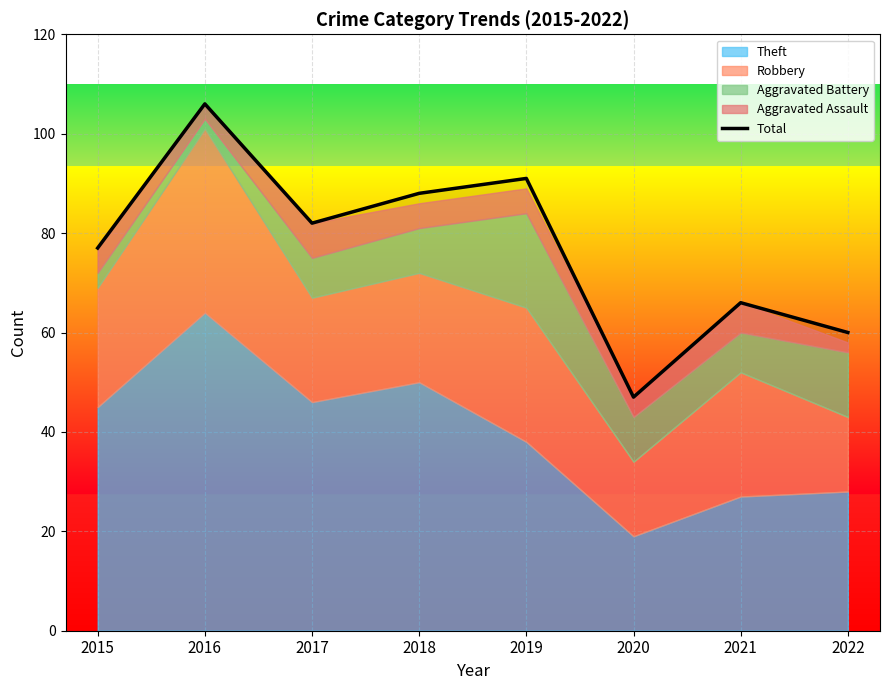

Is it true that the value at 2015 is 77?

True